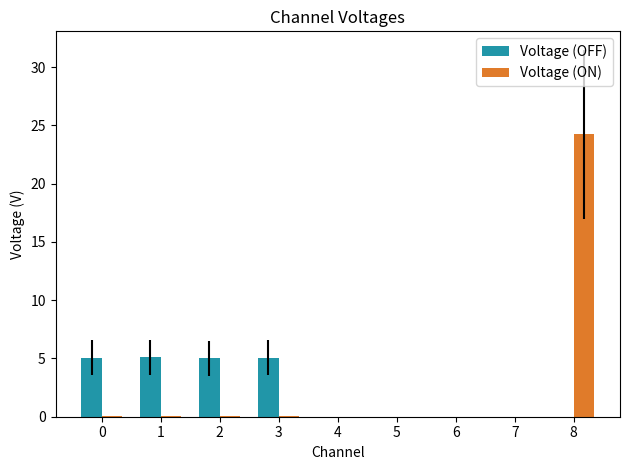

True or false: Voltage (ON) has a value of 0.0 at 2.

True